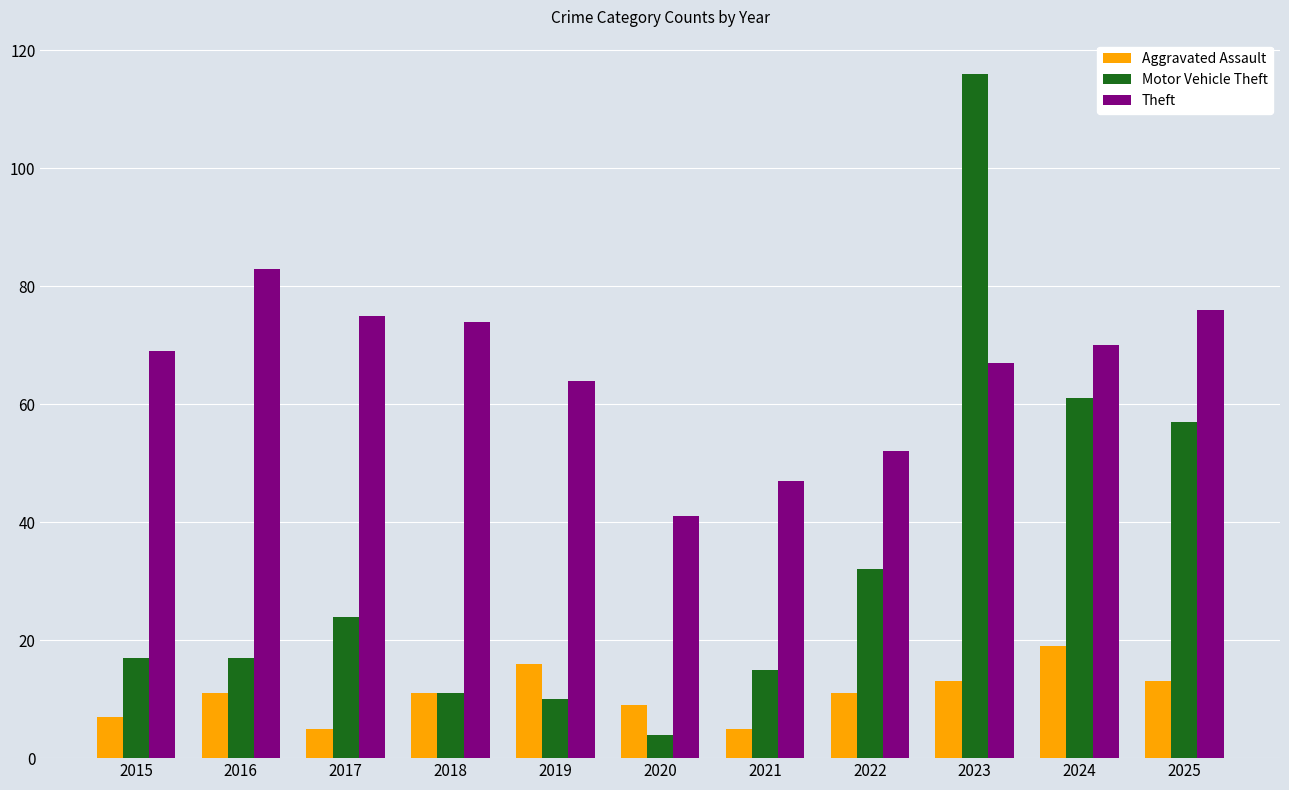

What is the total value across all series at 2015?

93